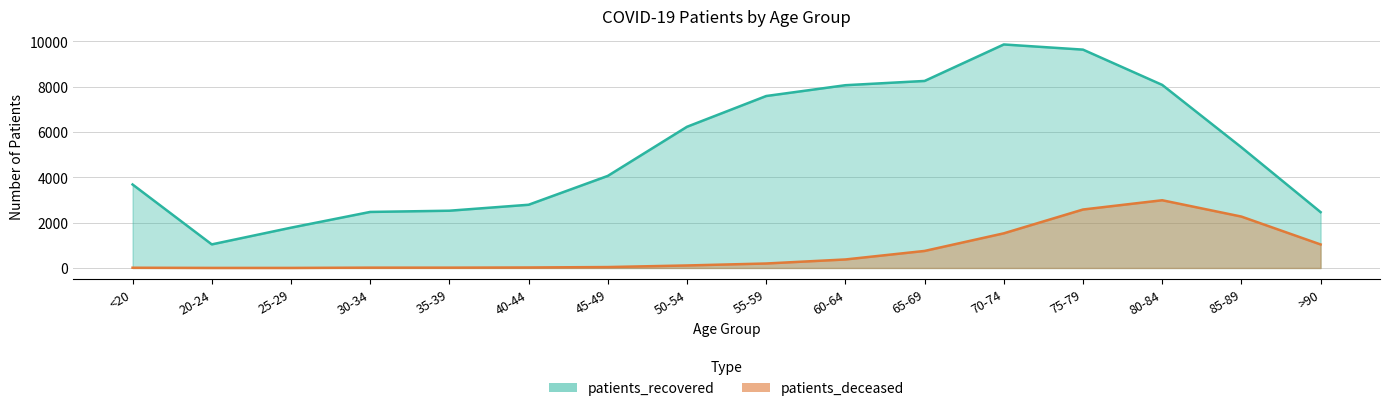

Rank the series by their average value, from highest to lowest.

patients_recovered, patients_deceased